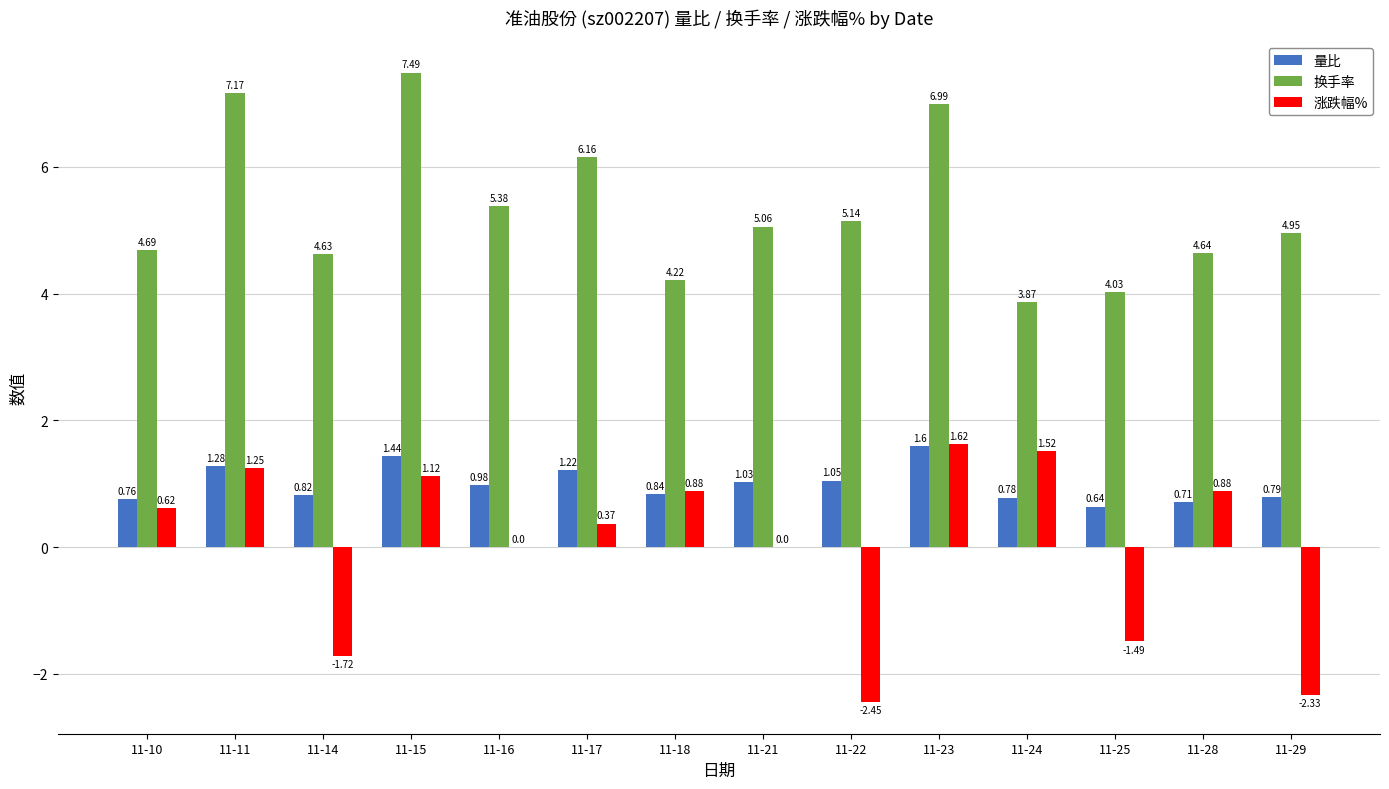

Between 11-22 and 11-29, which series saw the biggest shift?

量比